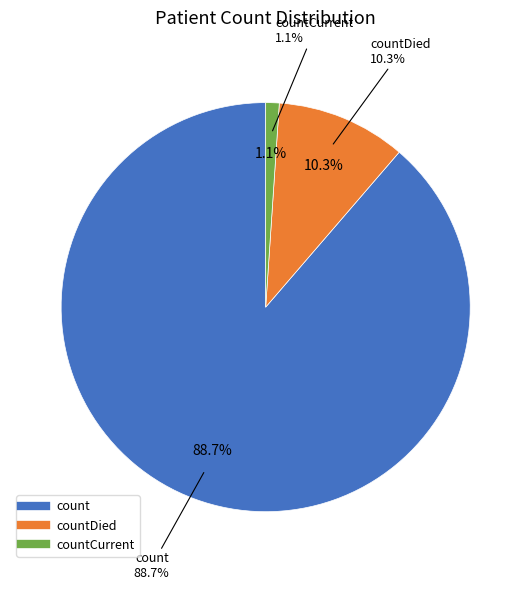

True or false: countCurrent accounts for 11% of the total.

False